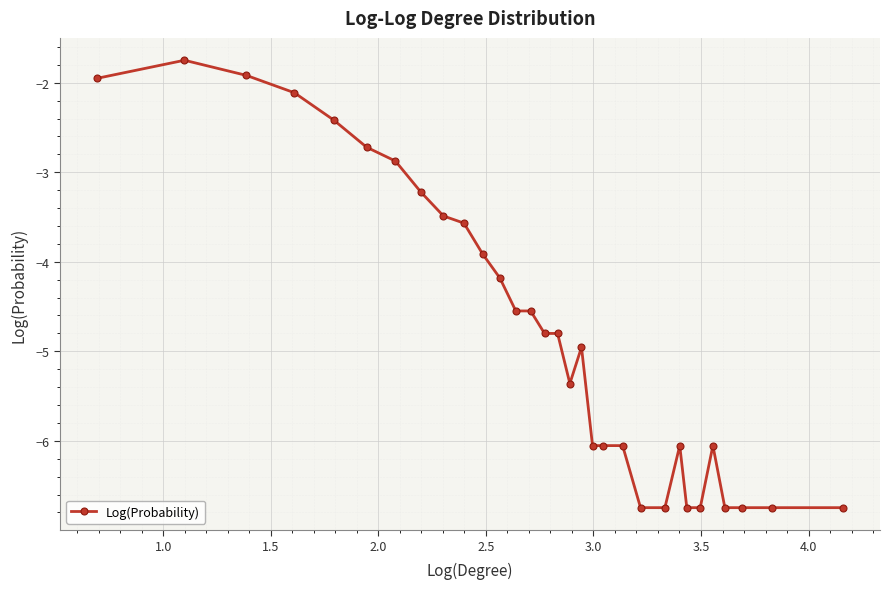

What is the greatest value displayed?

-1.7